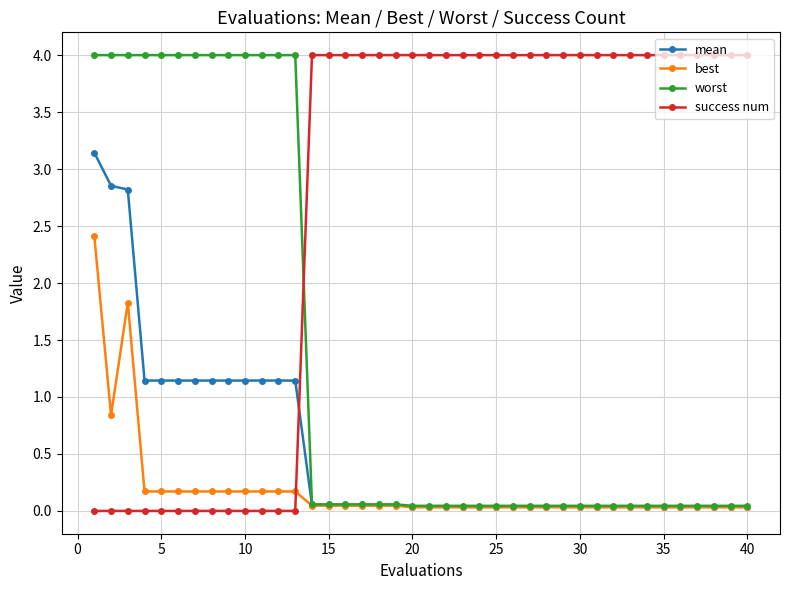

Which series ends up on top after the final intersection of worst and success num?

success num